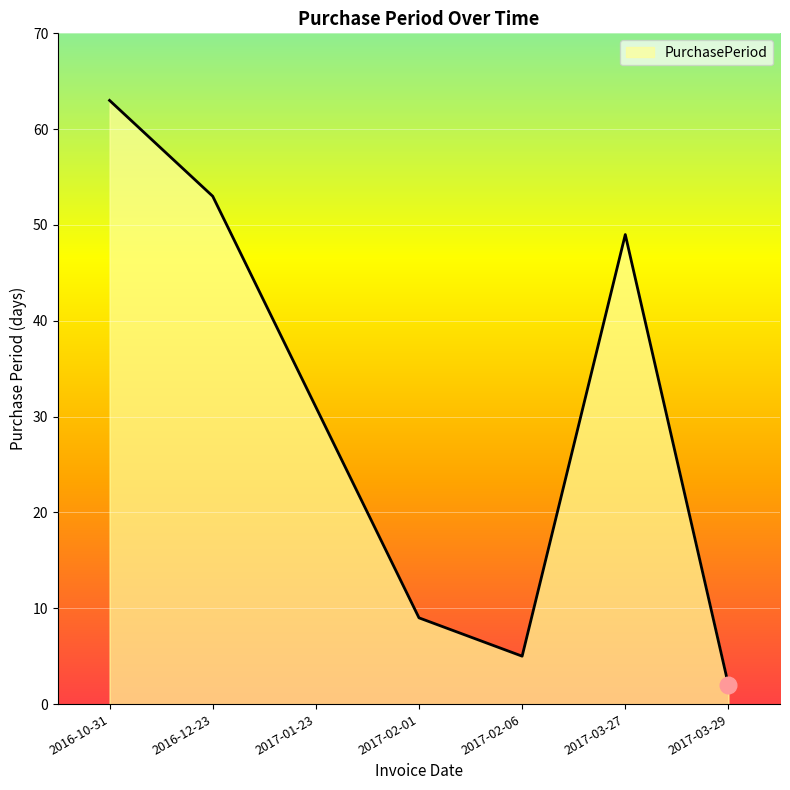

How many distinct data groups are displayed?

1